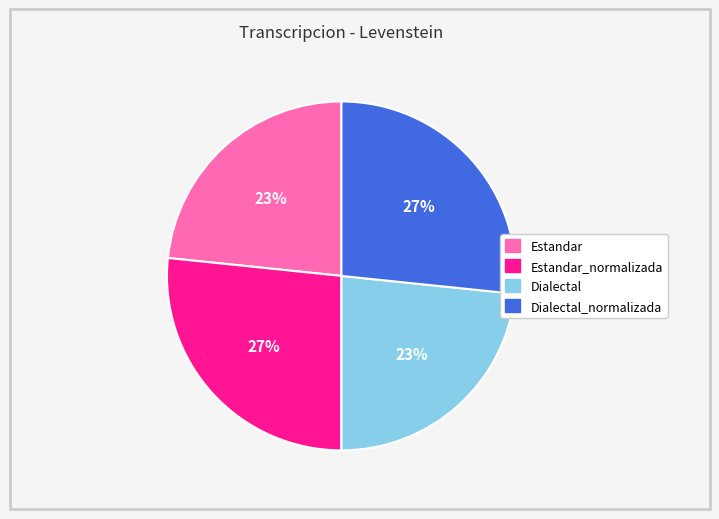

Does any single category account for the majority?

No